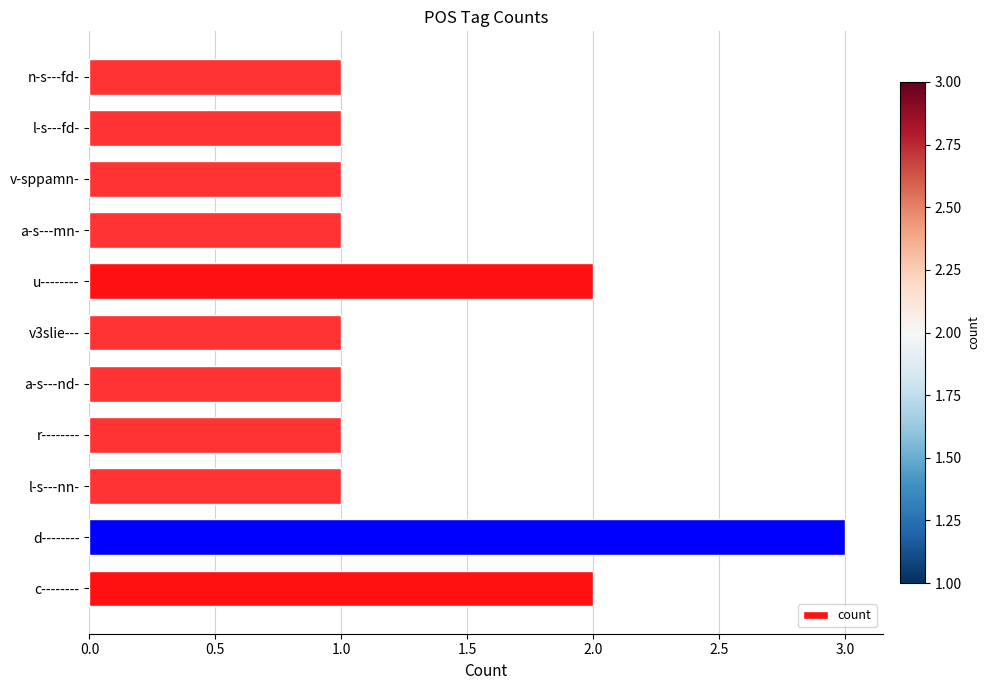

What is the maximum value shown in the chart?

3